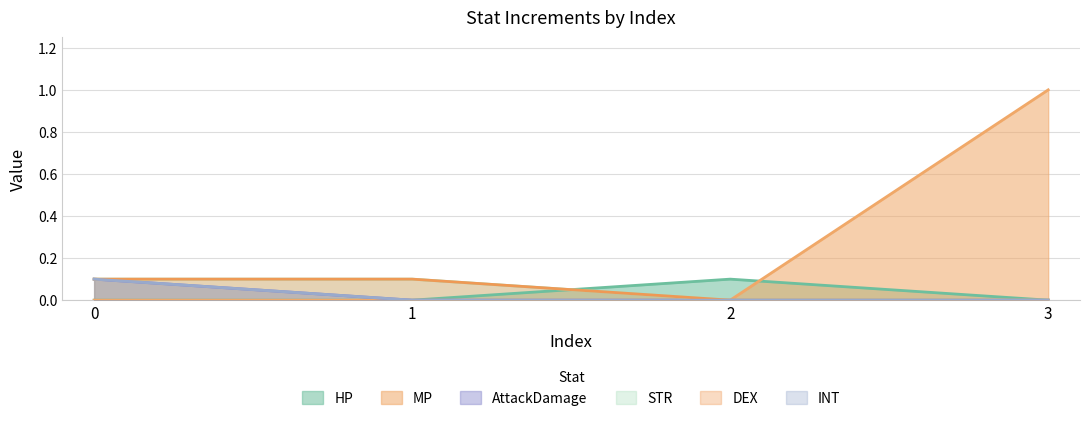

Reading left to right, extract all data points from this chart.

HP: 0=0.0	1=0.0	2=0.1	3=0.0
MP: 0=0.0	1=0.0	2=0.0	3=1.0
AttackDamage: 0=0.1	1=0.0	2=0.0	3=0.0
STR: 0=0.1	1=0.1	2=0.0	3=0.0
DEX: 0=0.1	1=0.1	2=0.0	3=0.0
INT: 0=0.1	1=0.0	2=0.0	3=0.0